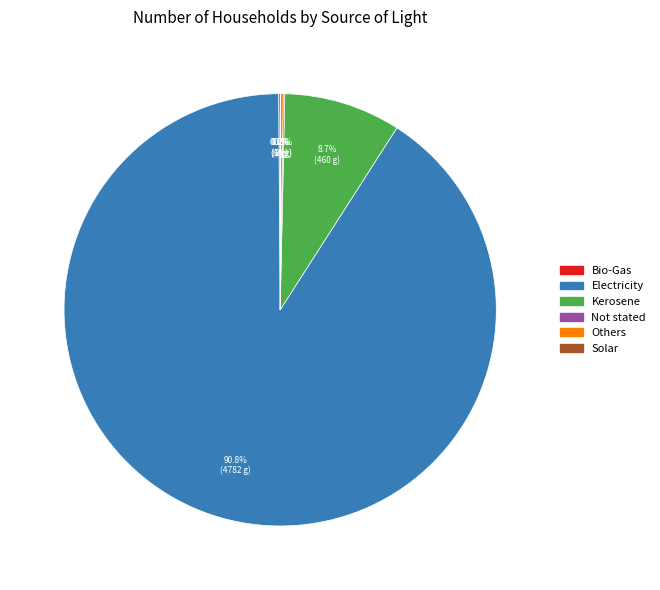

Which category has the biggest portion of the pie?

Electricity